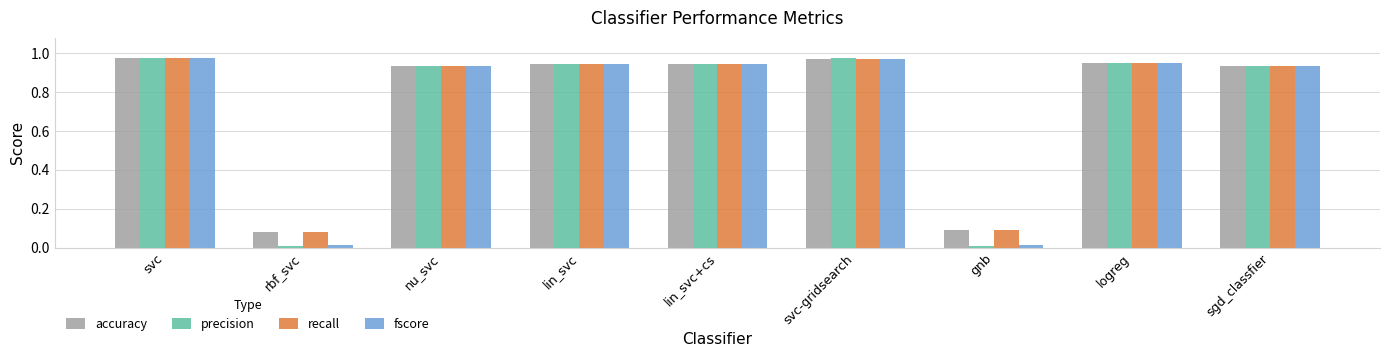

What is the sum of the recall values at sgd_classfier and svc?

1.9